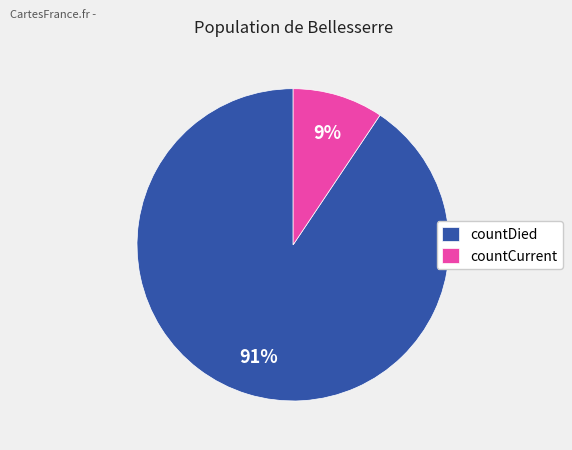

To the nearest percent, what percentage of the pie is countDied?

91%